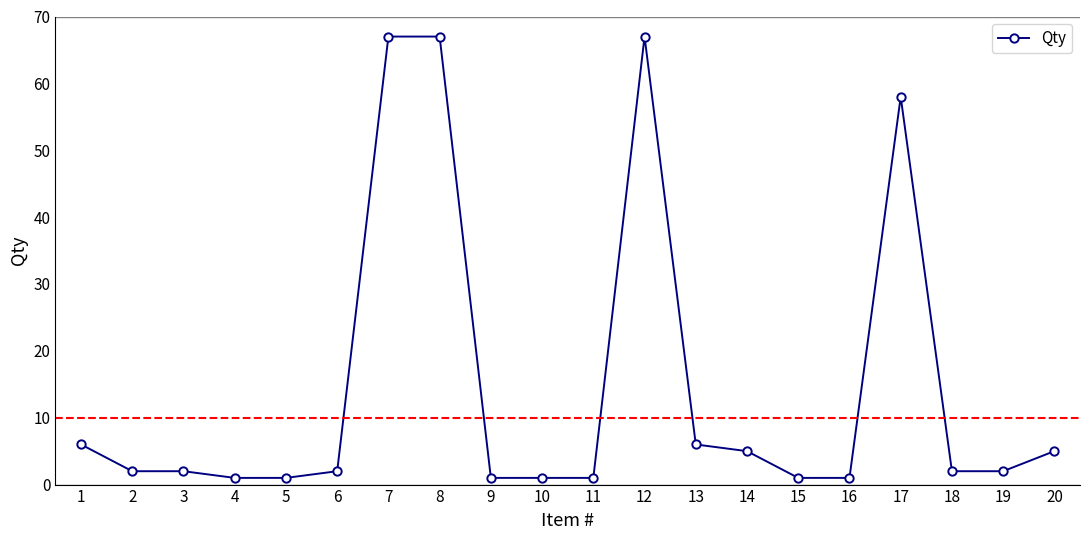

What is the value of the 16th point from the left?

1